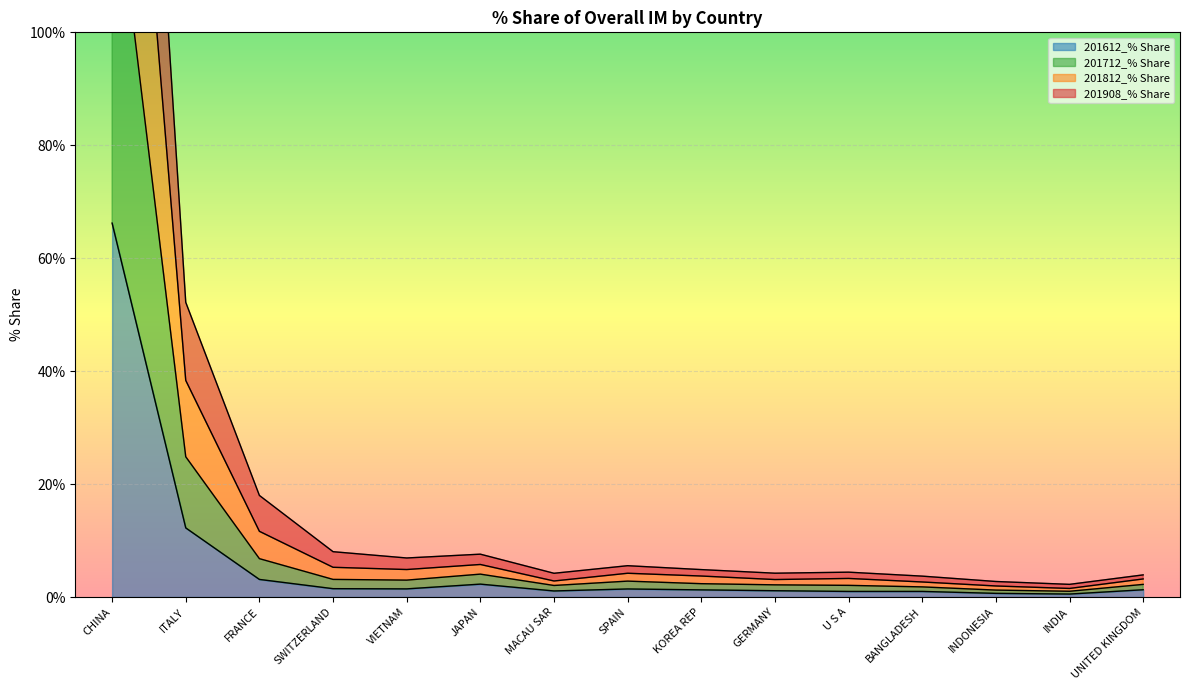

What is the average value of the 201812_% Share series?

25.6